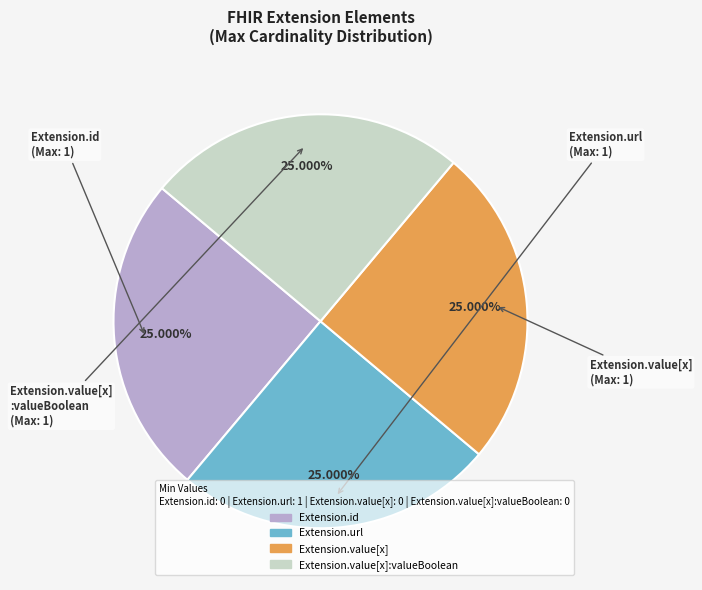

Is there any slice that represents more than half of the pie?

No